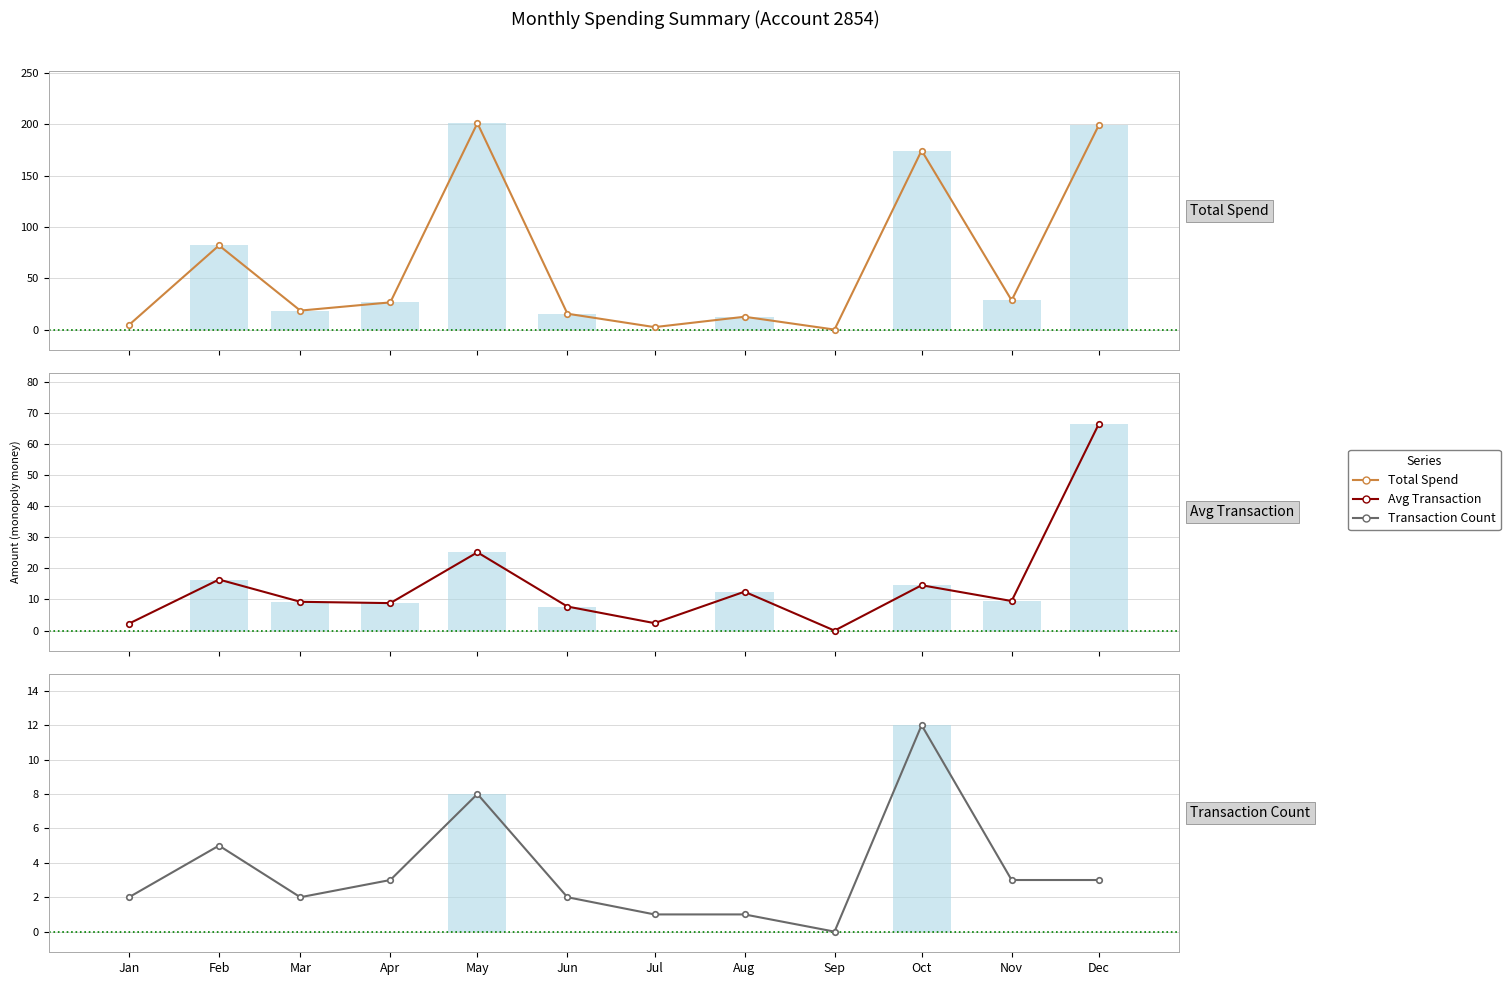

At how many categories does at least one series exceed 169?

3